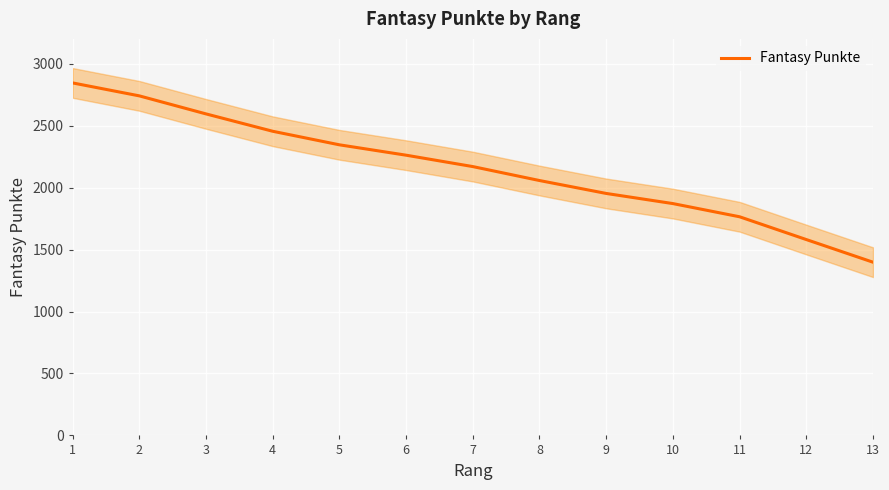

What is the minimum value shown in the chart?

1397.8